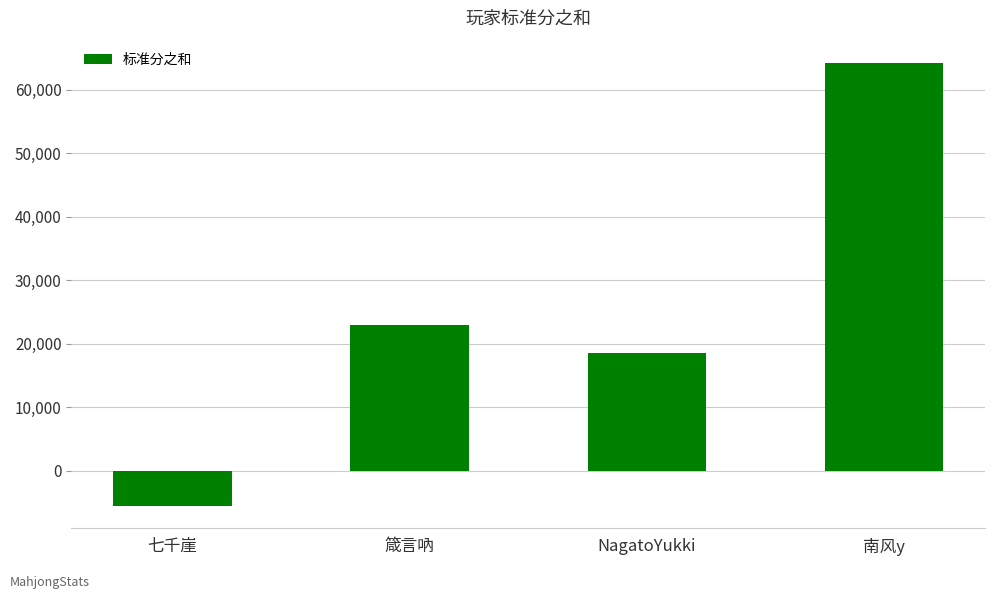

What is the change in value from 七千崖 to NagatoYukki?

+24100